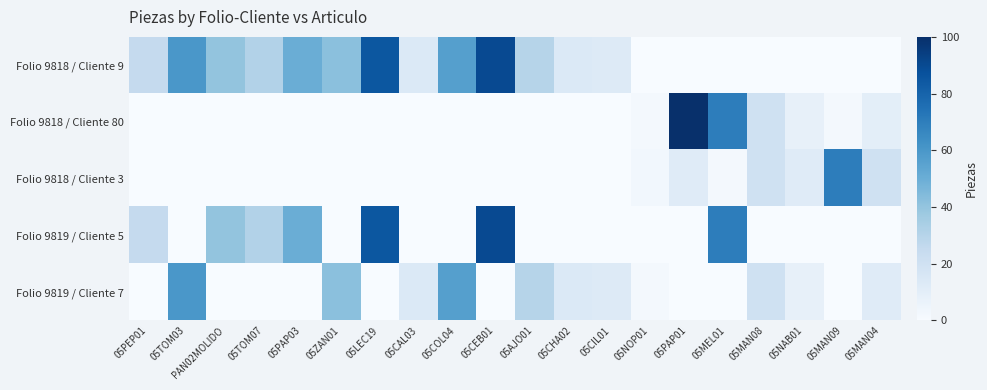

What is the total value across all series at 05AJO01?

60.0